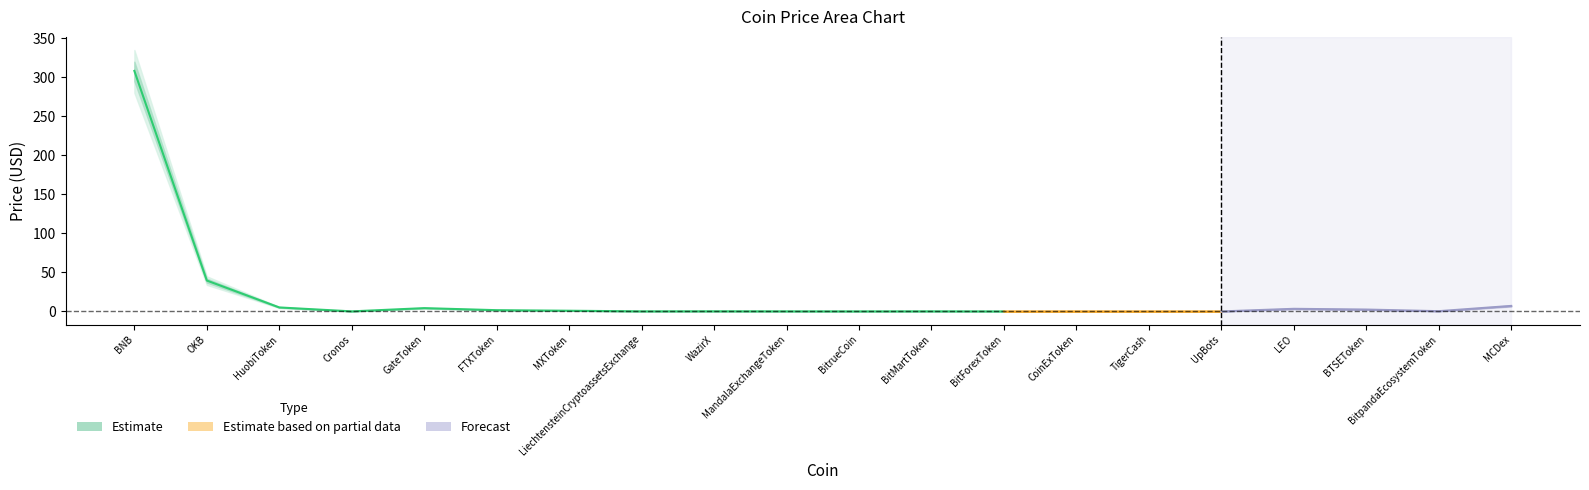

What is the sum of all Price_upper2 values?

409.5